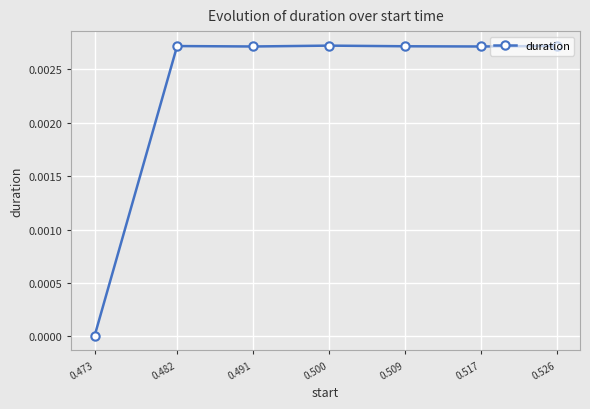

Which category has the lowest value across all series?

0.473